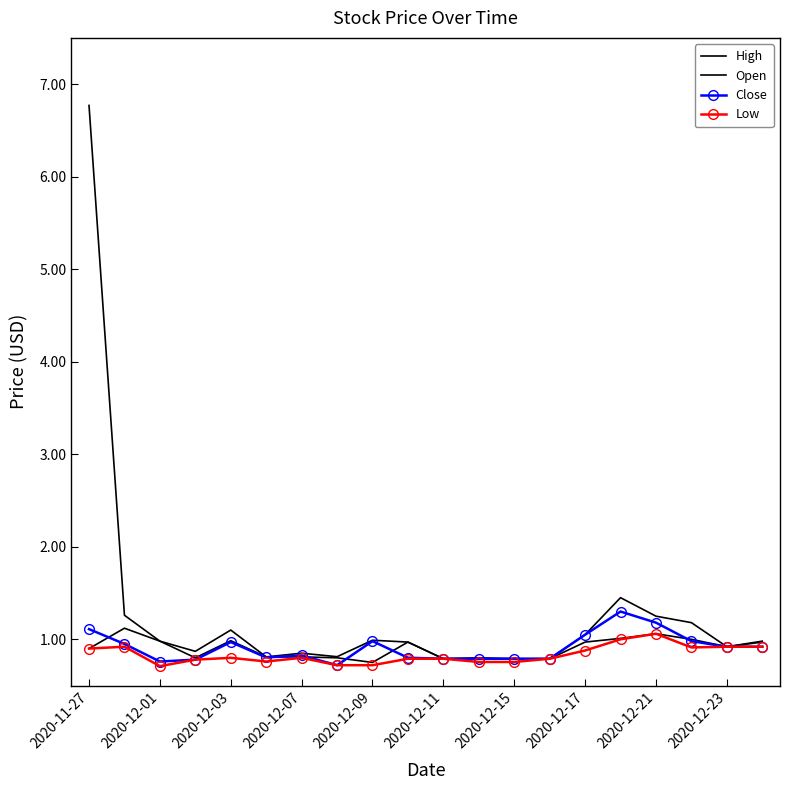

True or false: Open and Low intersect in this chart.

False